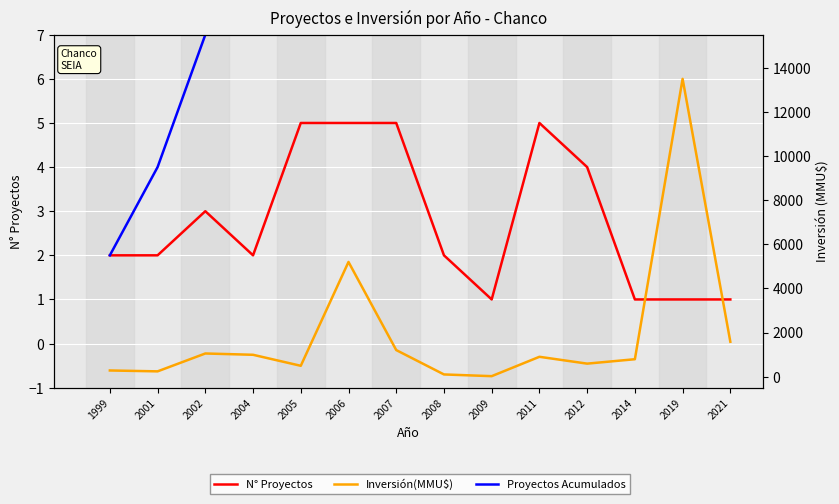

What is the difference between the Proyectos Acumulados values at 2008 and 2009?

1